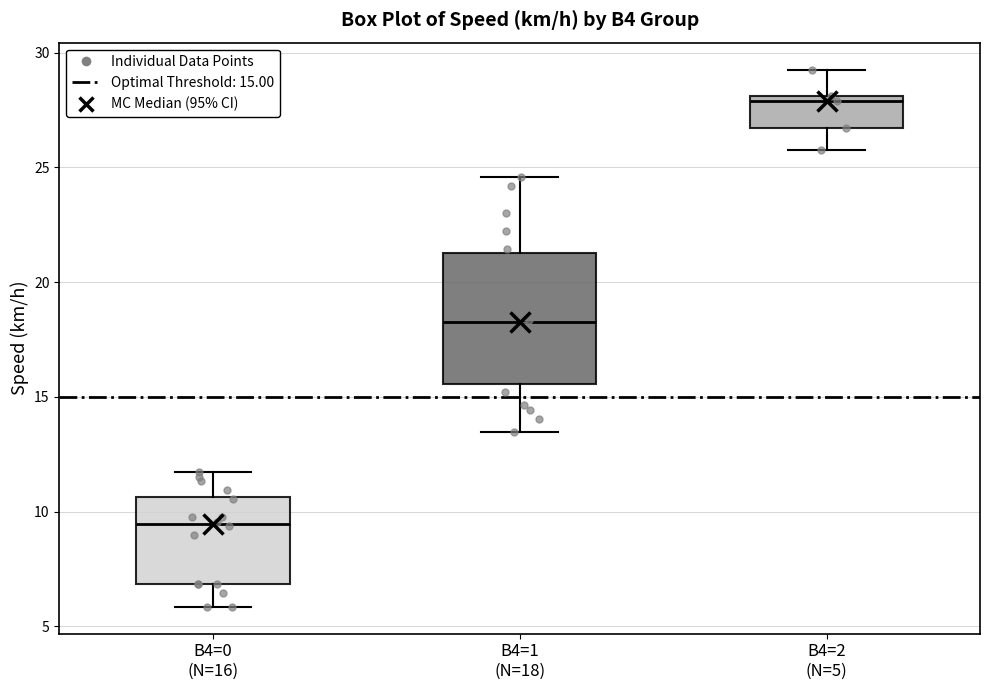

Reading left to right, transcribe this box plot: for each box, give where its median line is, the range the box spans, and where its two whiskers end, as read against the y-axis. The values are not printed on the chart, so give them approximately, as read against the axis.

B4=0 (N=16): median 9.5, box 7.0 to 10.5, whiskers 6.0 to 11.5
B4=1 (N=18): median 18.0, box 15.5 to 21.5, whiskers 13.5 to 24.5
B4=2 (N=5): median 28.0 (just below the box's upper edge), box 26.5 to 28.0, whiskers 26.0 to 29.5